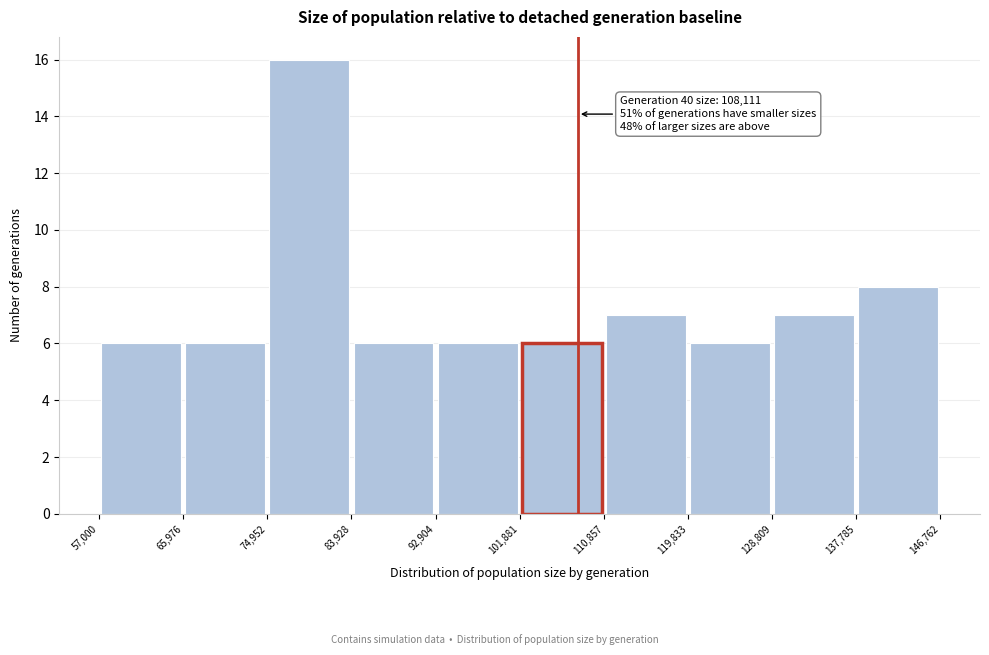

Which range on the x-axis has the tallest bar?

74,952 to 83,928